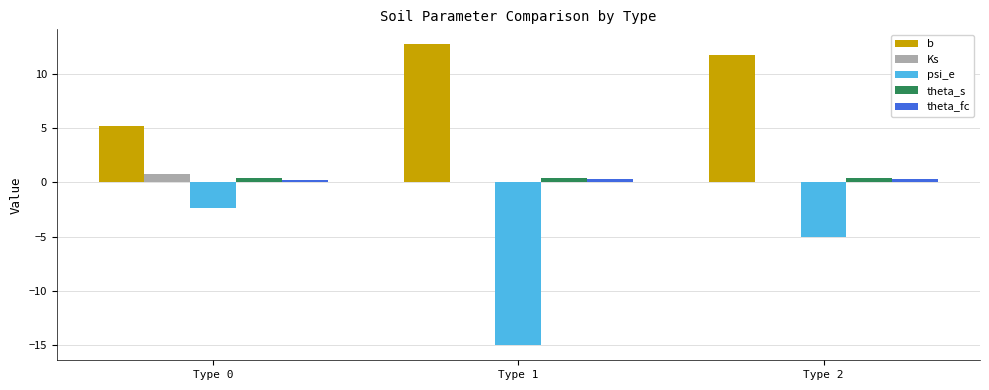

The value of b at Type 0 is 5.2. True or false?

True